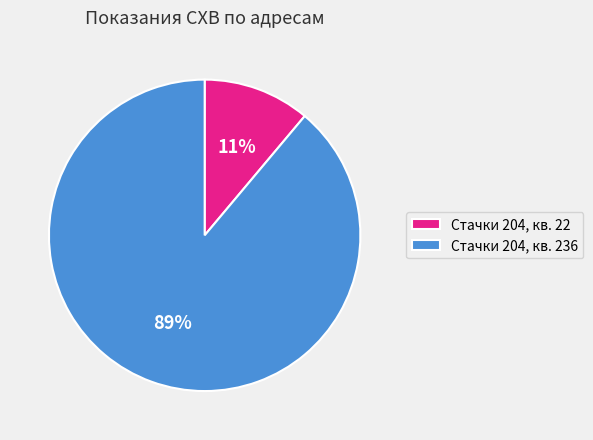

How many slices are in this pie chart?

2